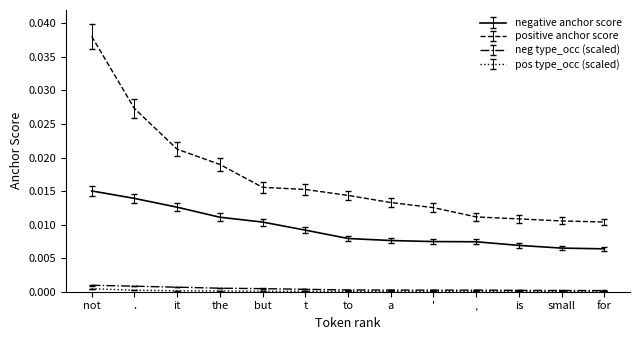

The pos type_occ (scaled) series shows 0.0 at it. True or false?

True